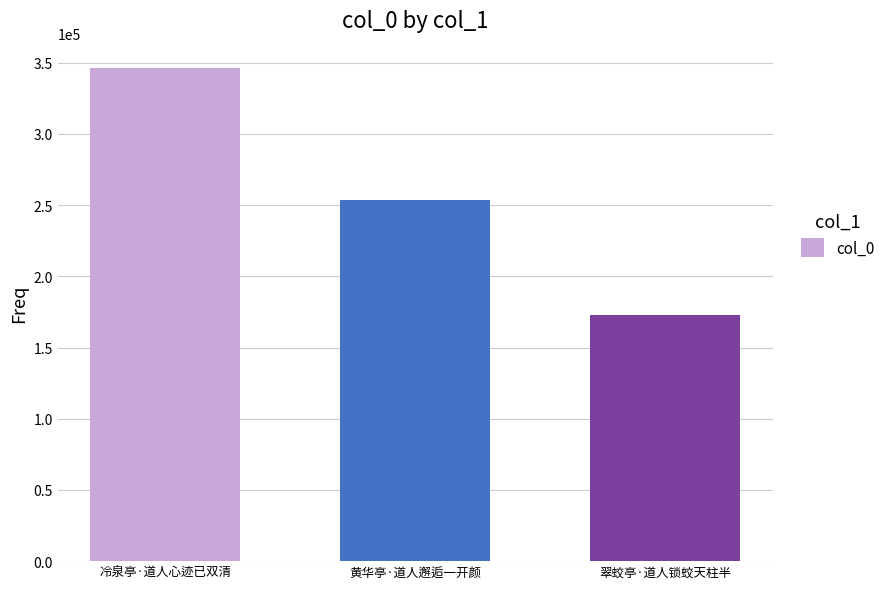

What is the label of the 2nd bar from the right?

黄华亭·道人邂逅一开颜